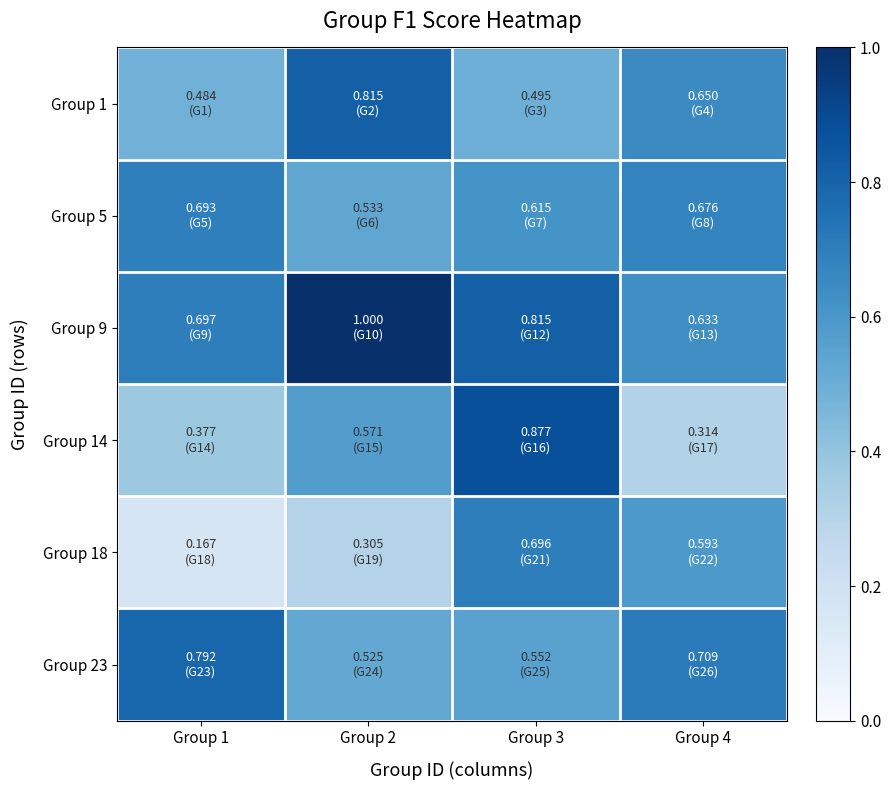

Reading left to right, what are all the values shown in this chart?

Group 1: Group 1=0.5	Group 2=0.8	Group 3=0.5	Group 4=0.7
Group 5: Group 1=0.7	Group 2=0.5	Group 3=0.6	Group 4=0.7
Group 9: Group 1=0.7	Group 2=1.0	Group 3=0.8	Group 4=0.6
Group 14: Group 1=0.4	Group 2=0.6	Group 3=0.9	Group 4=0.3
Group 18: Group 1=0.2	Group 2=0.3	Group 3=0.7	Group 4=0.6
Group 23: Group 1=0.8	Group 2=0.5	Group 3=0.6	Group 4=0.7